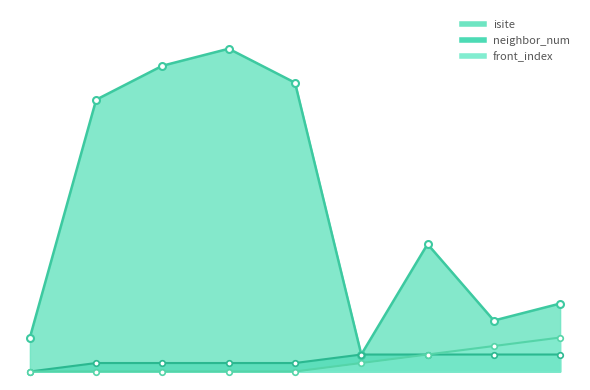

What are all the series names shown in the legend?

isite, neighbor_num, front_index